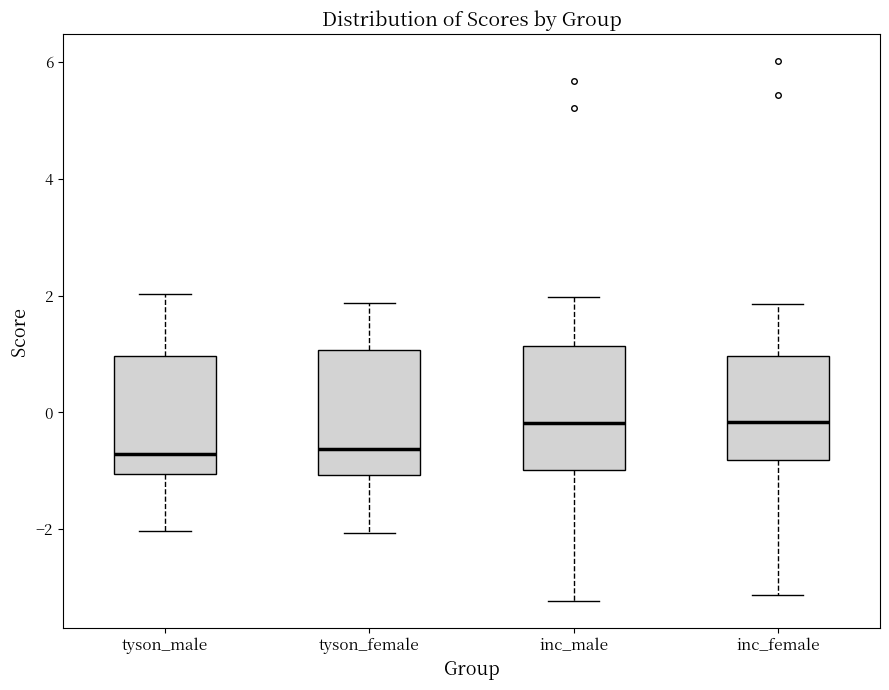

Reading left to right, read every box against the y-axis: the position of its median line, the range the box covers, and the ends of its whiskers. The values are not printed on the chart, so give them approximately, as read against the axis.

tyson_male: median -0.8, box -1.0 to 1.0, whiskers -2.0 to 2.0
tyson_female: median -0.6, box -1.0 to 1.0, whiskers -2.0 to 1.8
inc_male: median -0.2, box -1.0 to 1.2, whiskers -3.2 to 2.0
inc_female: median -0.2, box -0.8 to 1.0, whiskers -3.2 to 1.8